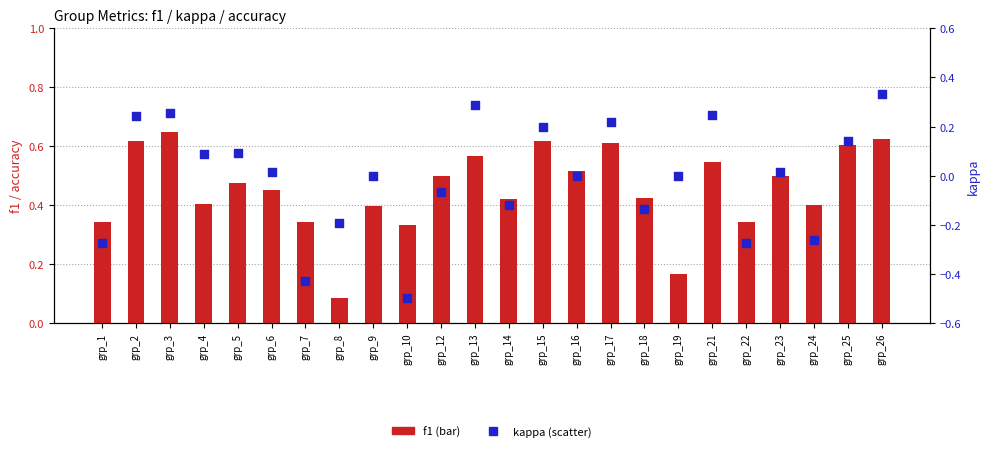

Is the value of accuracy at grp_4 greater than the value of kappa at grp_21?

Yes